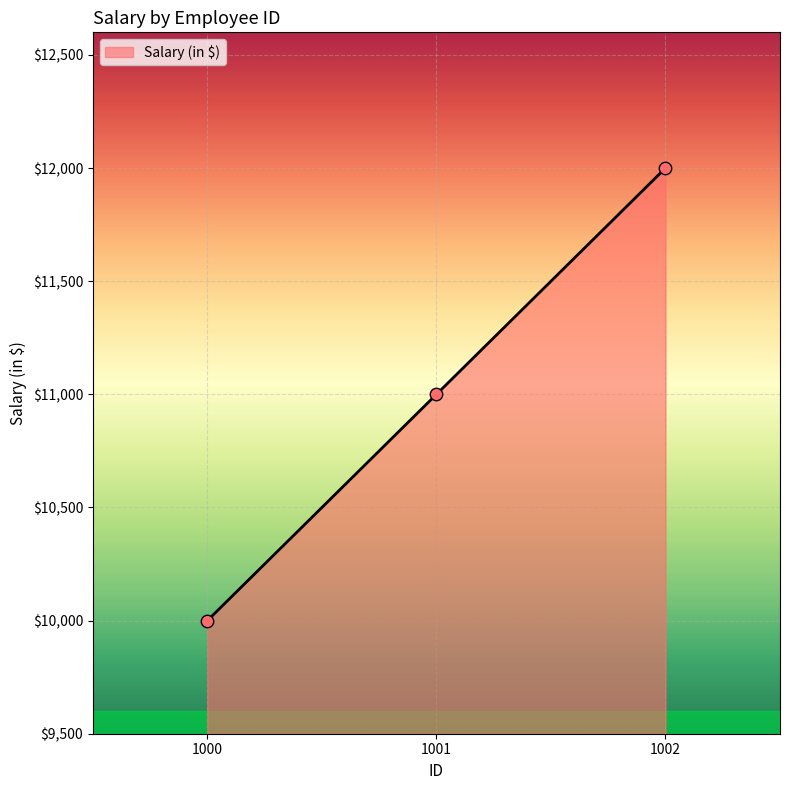

What is the change in value from 1000 to 1002?

+2000